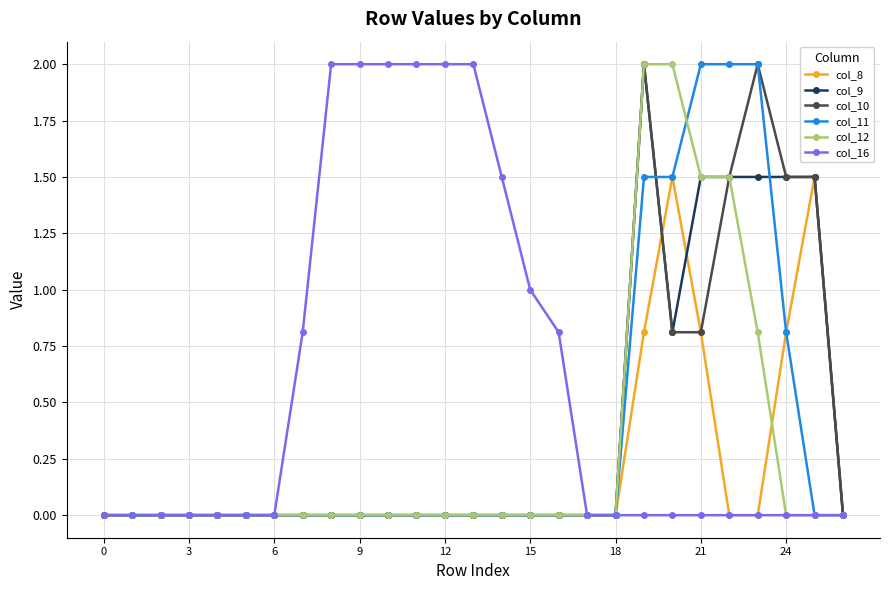

True or false: col_10 has more than 0 points higher than both neighbors.

True